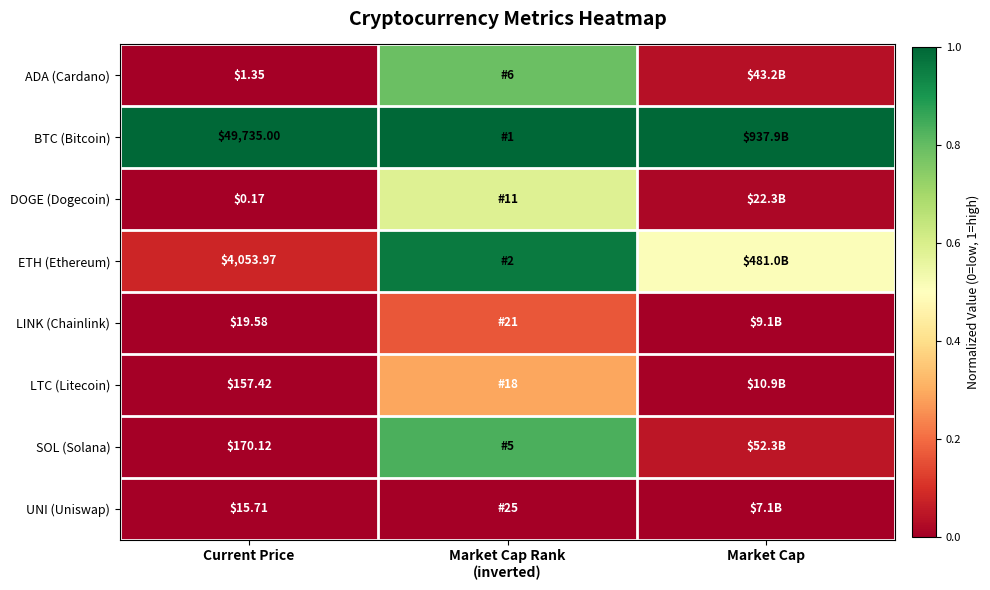

Is the value of UNI (Uniswap) at Current Price greater than the value of ETH (Ethereum) at Current Price?

No